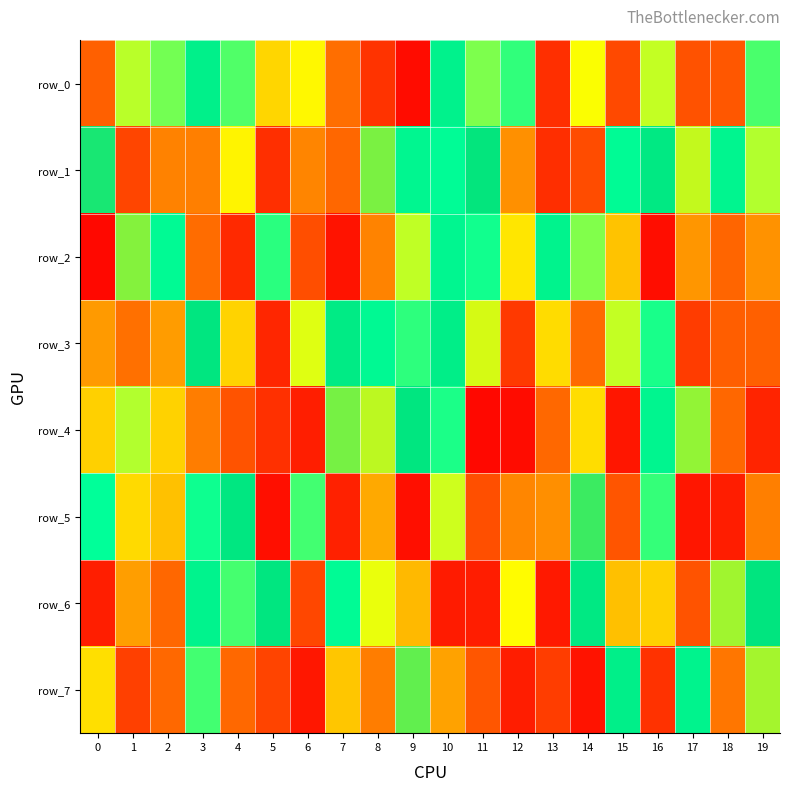

What is the difference between the second highest and minimum values in the row_7 series?

853341